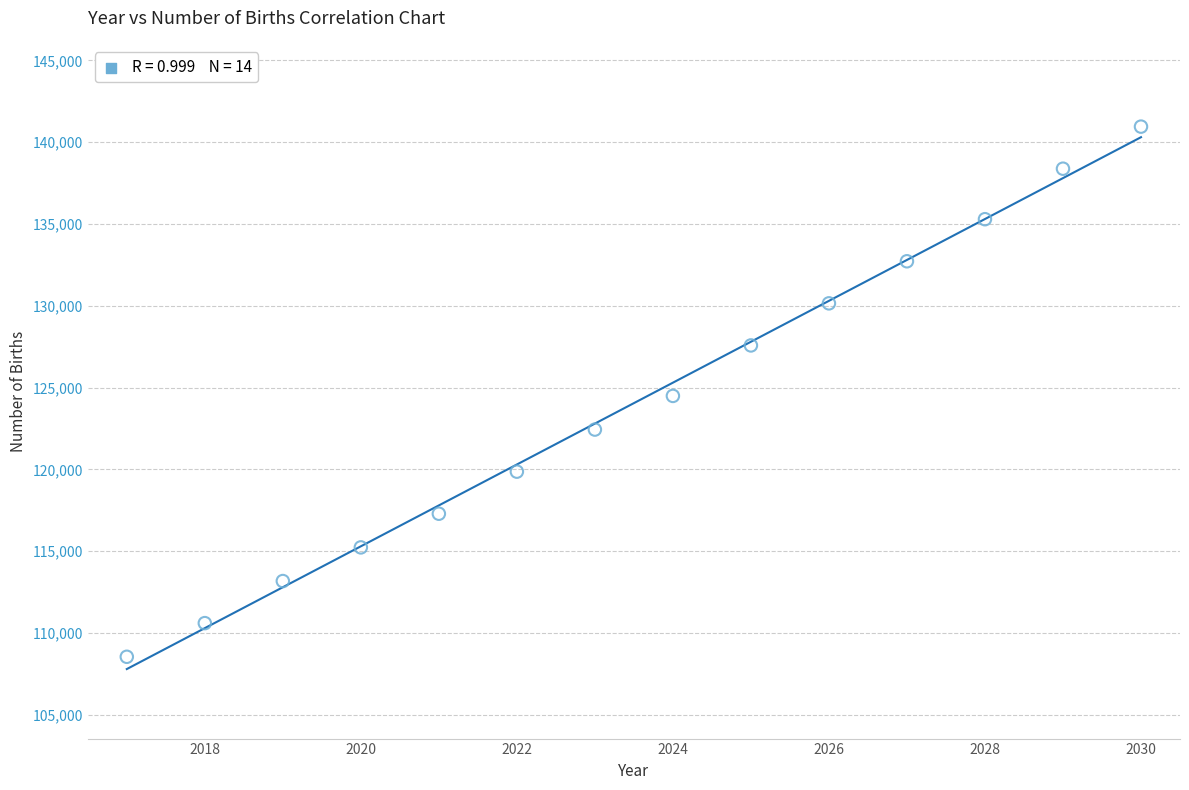

What is the range of Y values (max minus min)?

32408.0